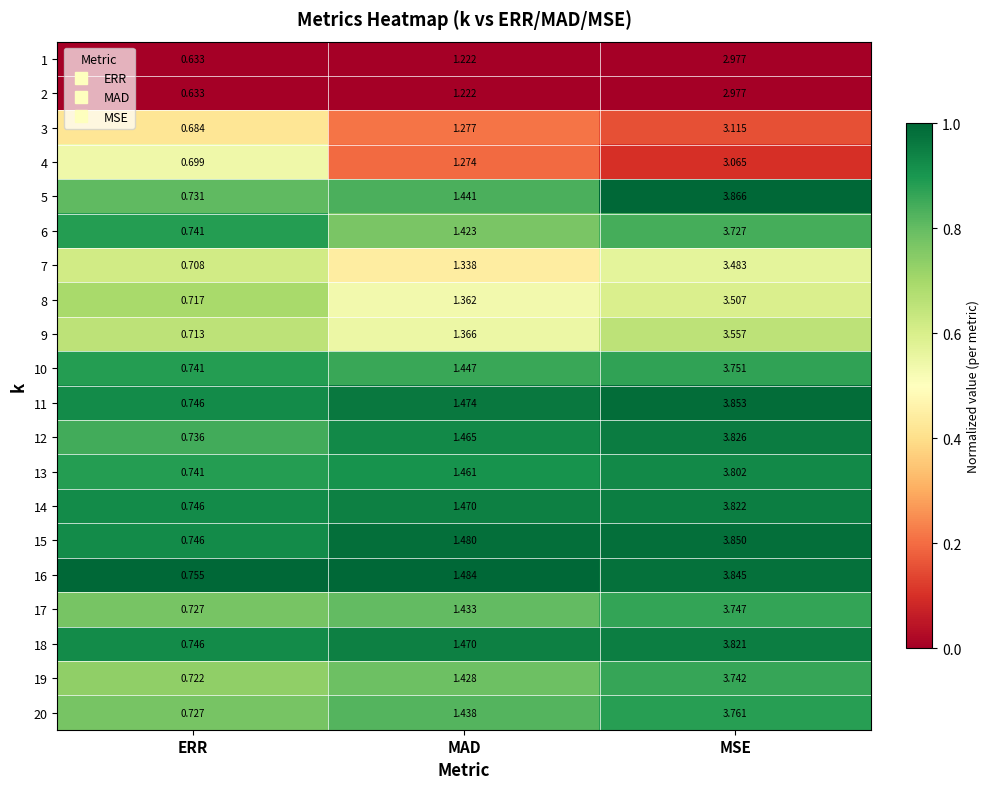

At which category does the chart reach its minimum across all series?

ERR